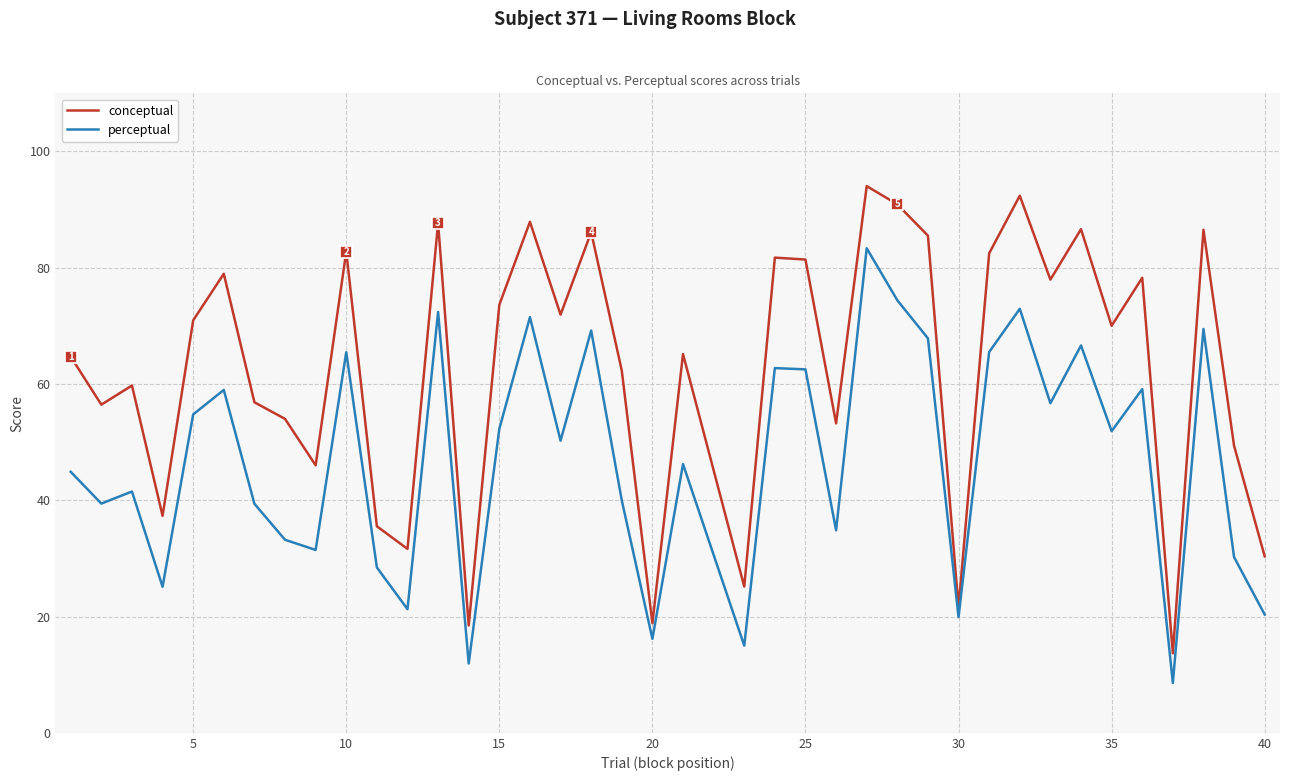

Which series has the largest total across all categories?

conceptual